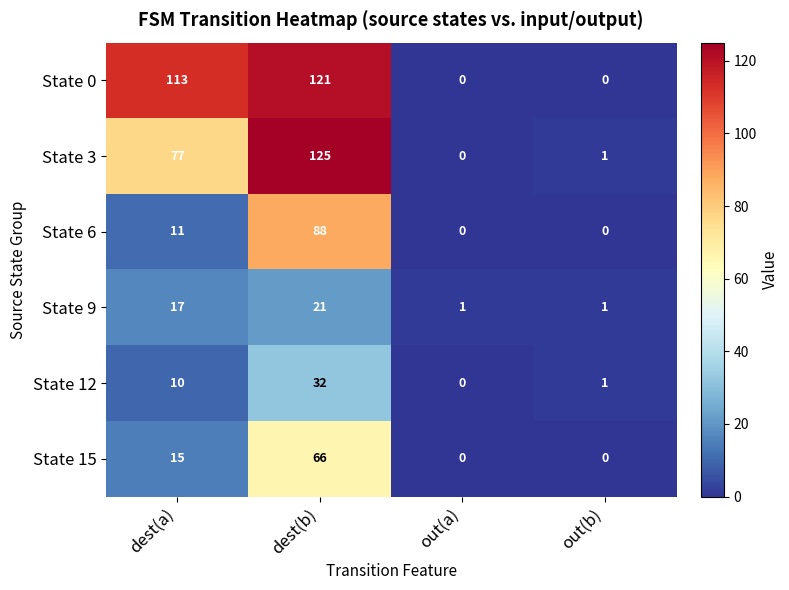

Reading right to left, extract all data points from this chart.

State 0: 0	0	121	113
State 3: 1	0	125	77
State 6: 0	0	88	11
State 9: 1	1	21	17
State 12: 1	0	32	10
State 15: 0	0	66	15